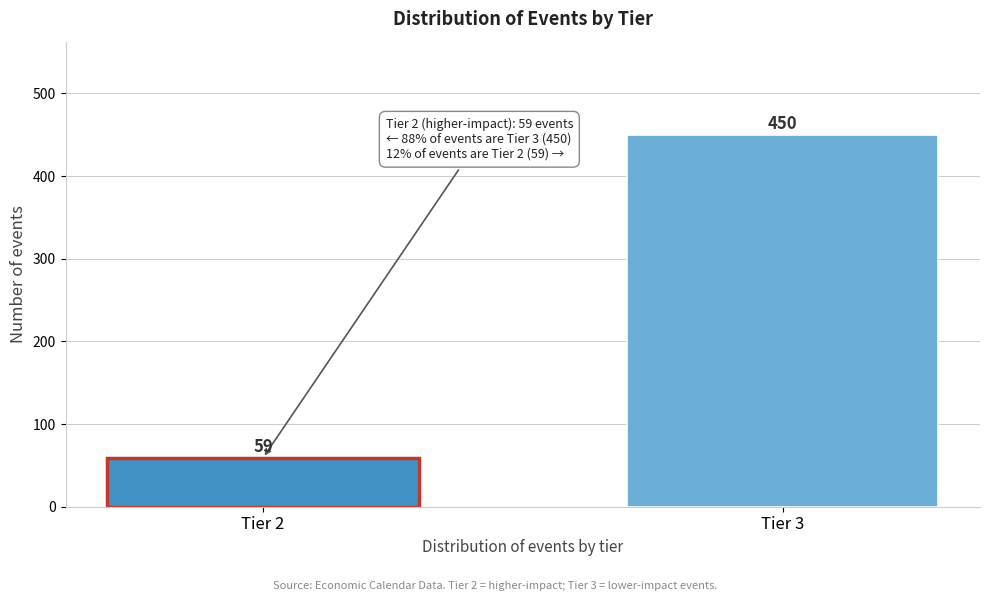

Reading left to right, list all the values displayed in this chart.

59	450